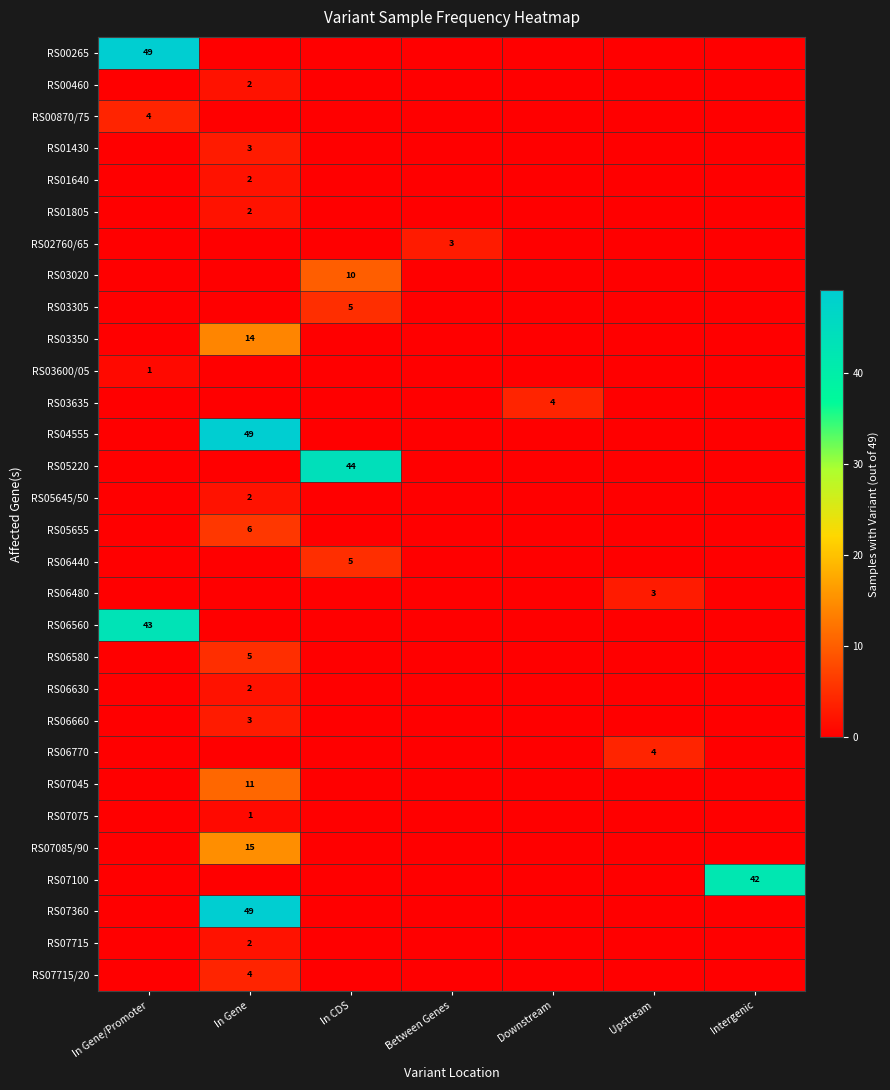

True or false: RS01805 has a value of 3 at In Gene.

False